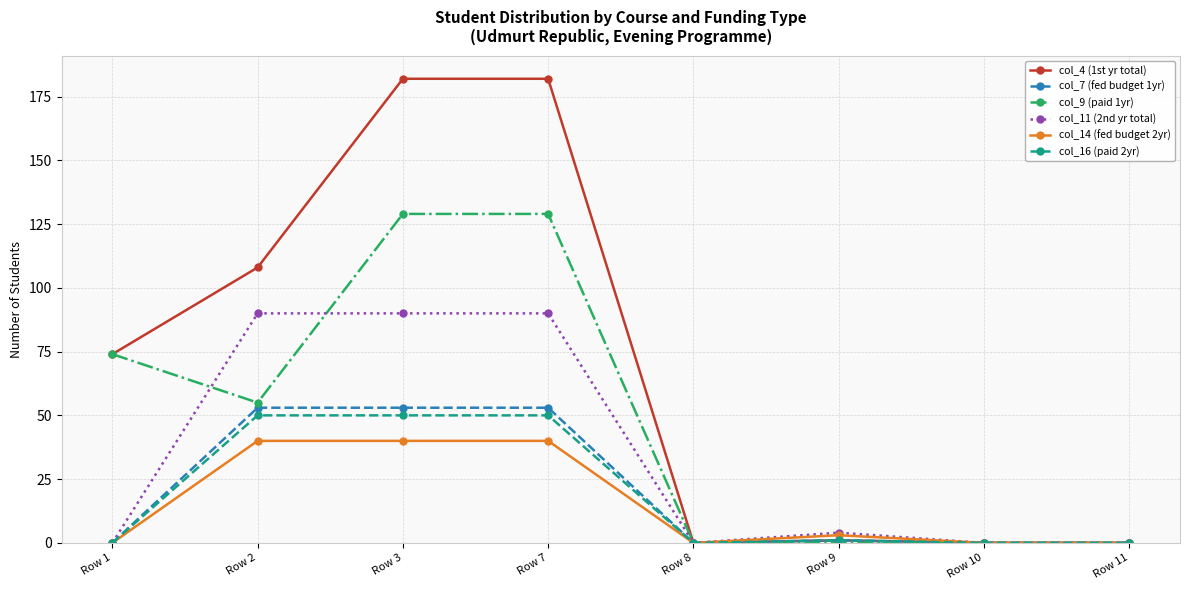

At which category does col_9 (paid 1yr) reach its first local valley?

Row 2